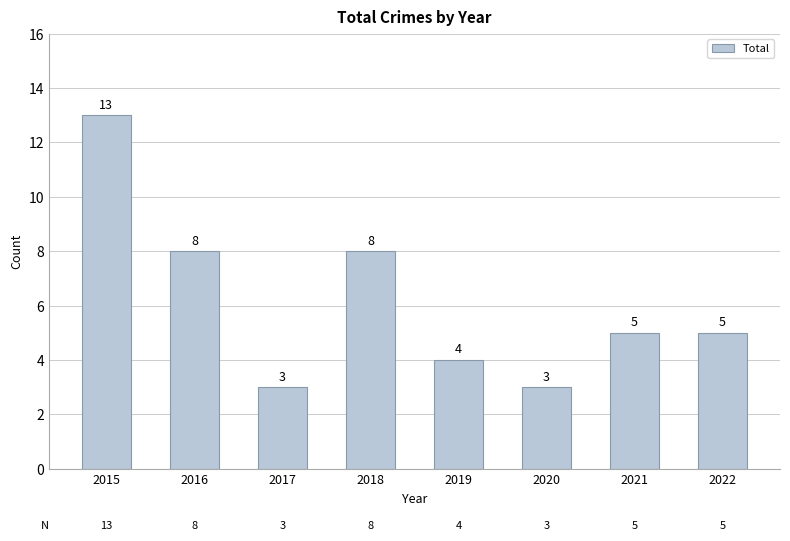

What is the maximum value shown in the chart?

13